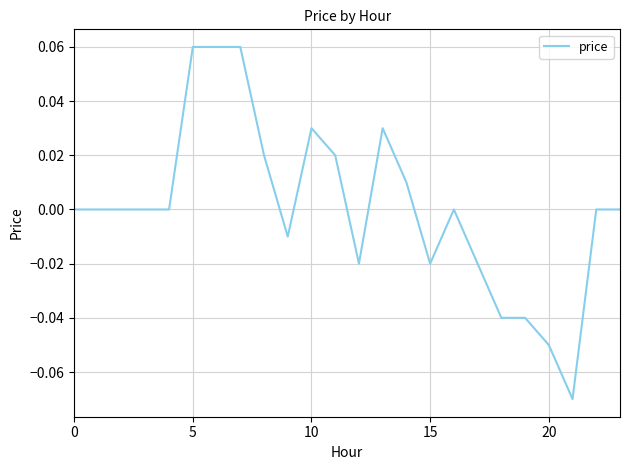

How many categories are shown in the chart?

24